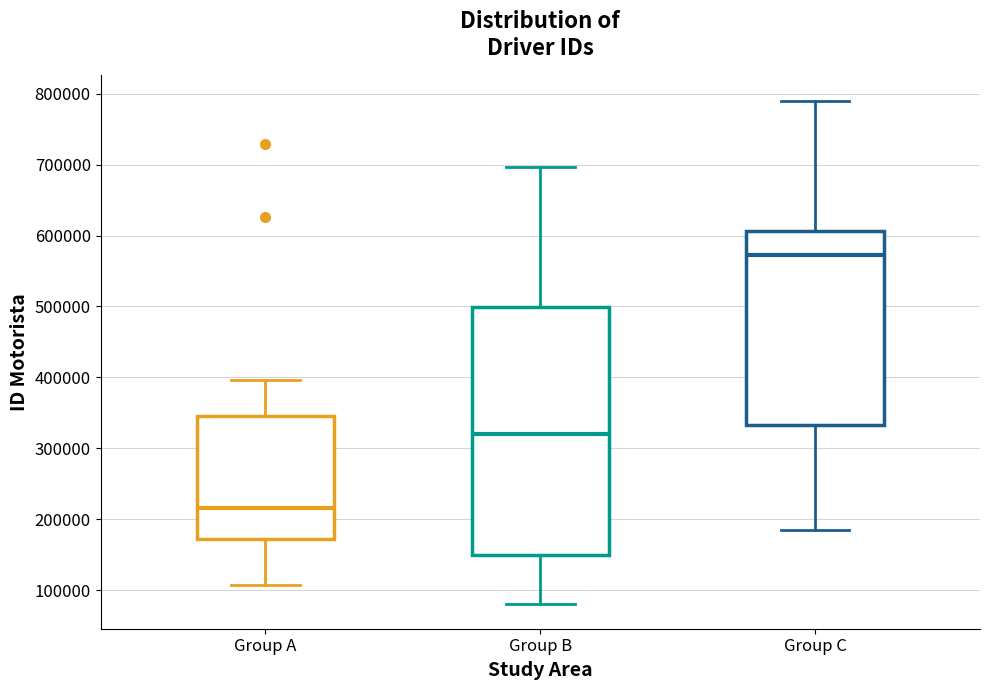

Reading left to right, transcribe this box plot: for each box, give where its median line is, the range the box spans, and where its two whiskers end, as read against the y-axis. The values are not printed on the chart, so give them approximately, as read against the axis.

Group A: median 220000, box 170000 to 350000, whiskers 110000 to 400000
Group B: median 320000, box 150000 to 500000, whiskers 80000 to 700000
Group C: median 570000, box 330000 to 610000, whiskers 190000 to 790000